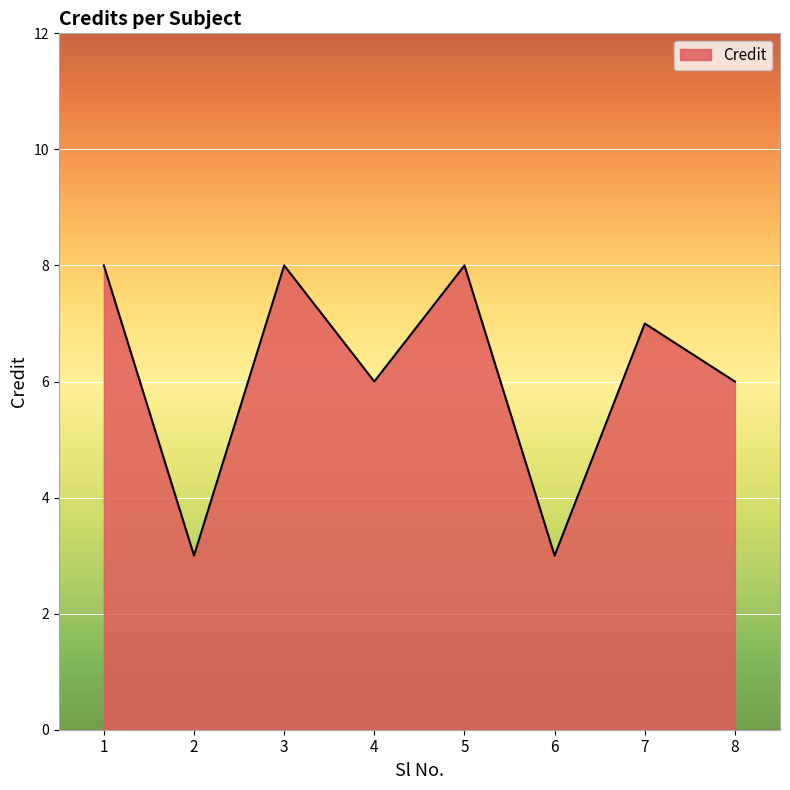

How many distinct data groups are displayed?

1